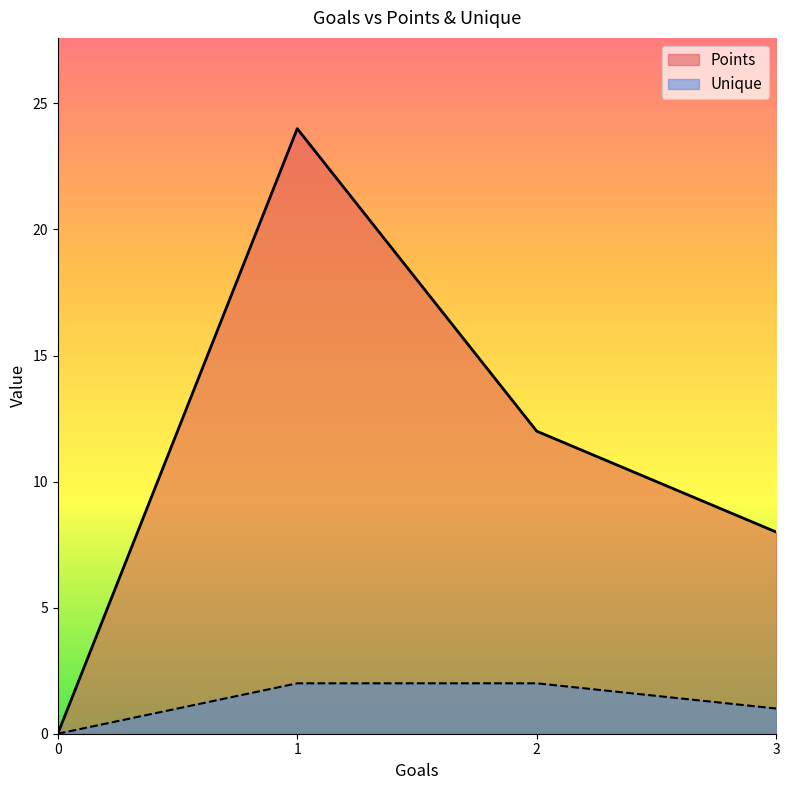

Reading right to left, transcribe all the data shown in this chart.

Points: 8	12	24	0
Unique: 1	2	2	0